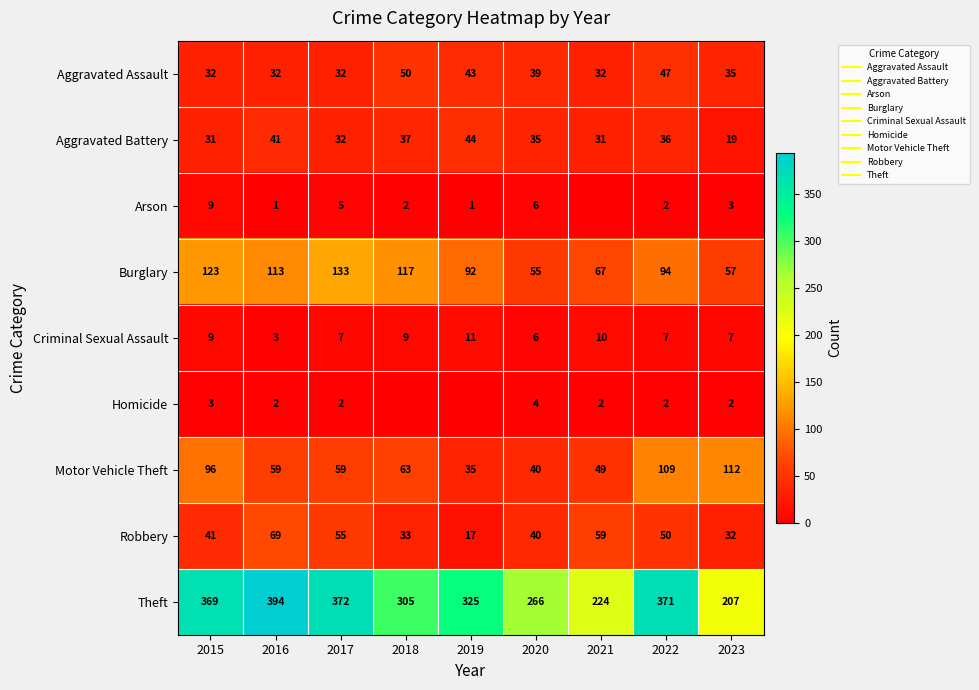

Which series changed the most between 2017 and 2023?

Theft